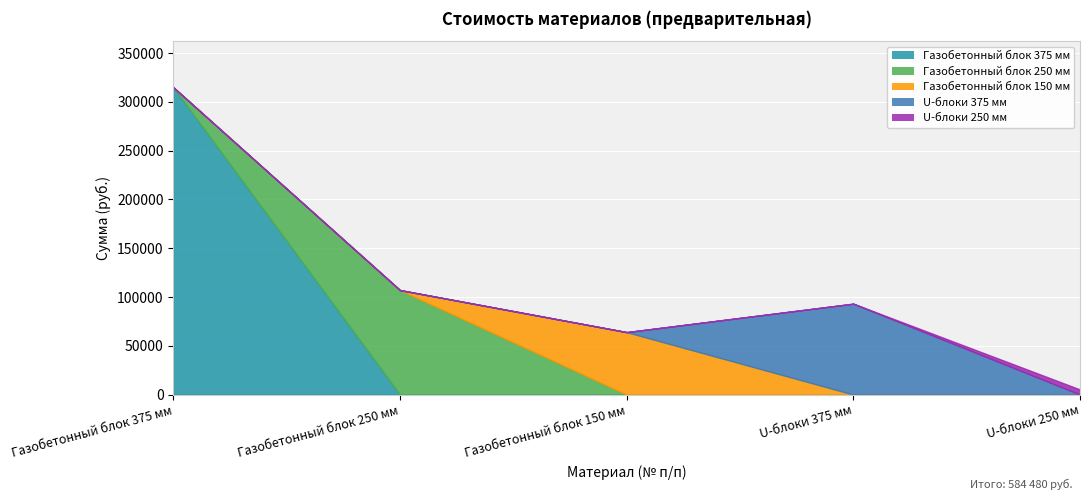

True or false: U-блоки 250 мм has a value of -2087 at 2.

False